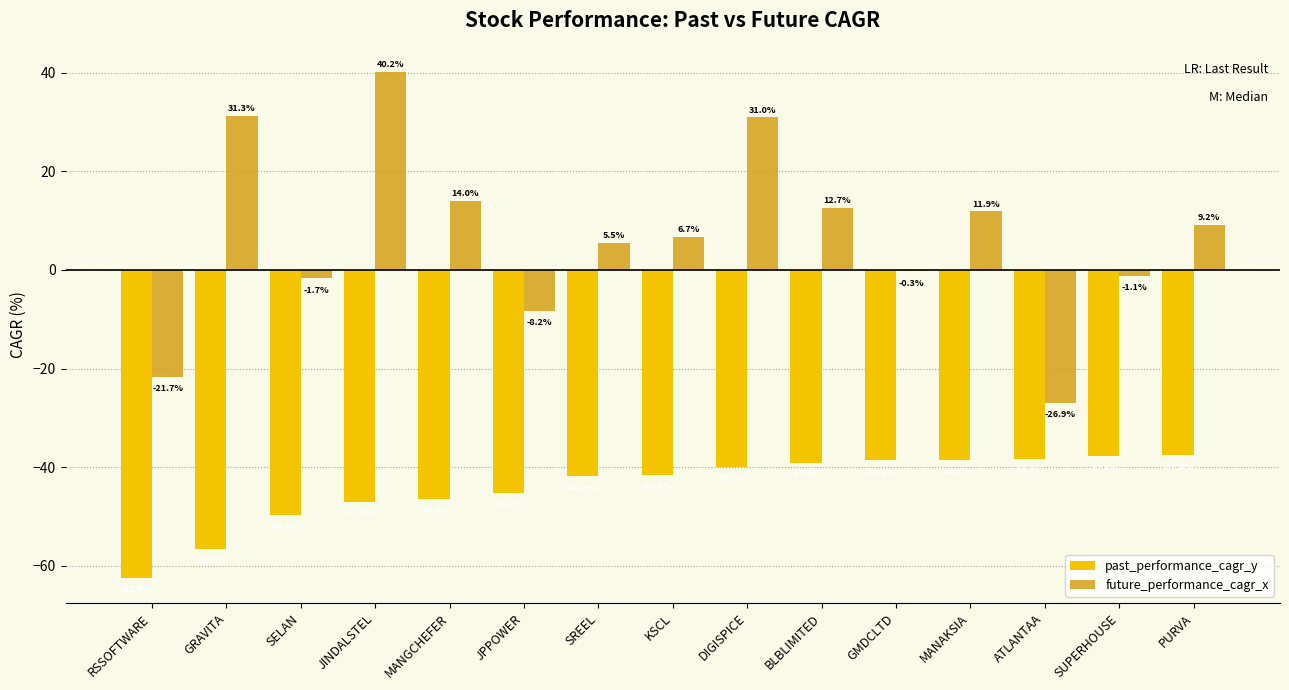

Which series changed the most between MANGCHEFER and SUPERHOUSE?

future_performance_cagr_x